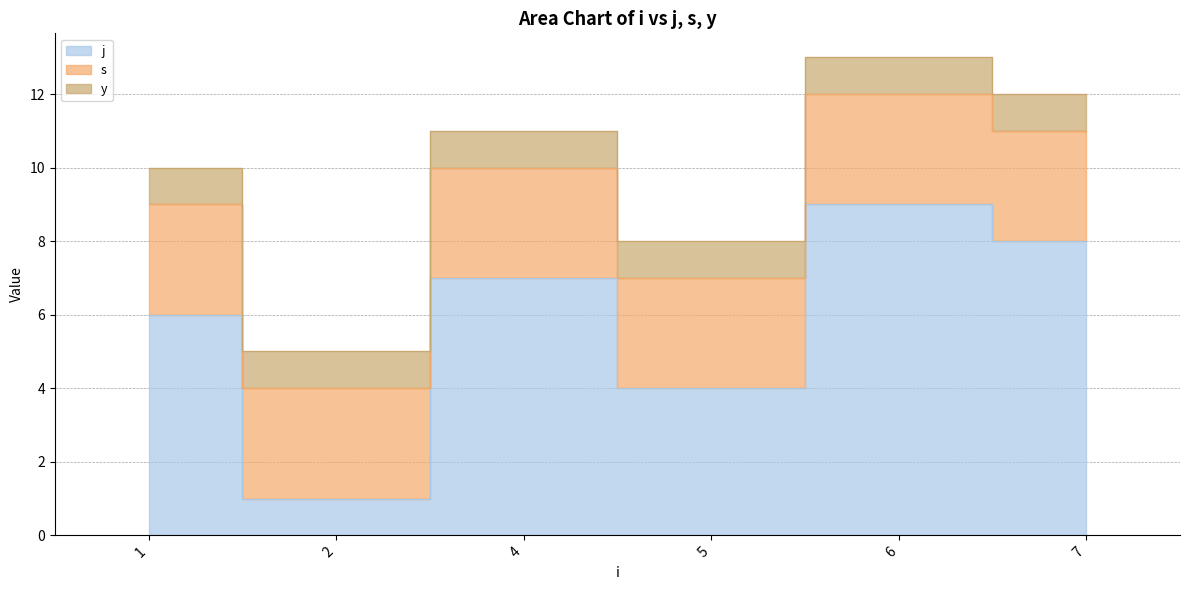

How many series are shown in this chart?

3